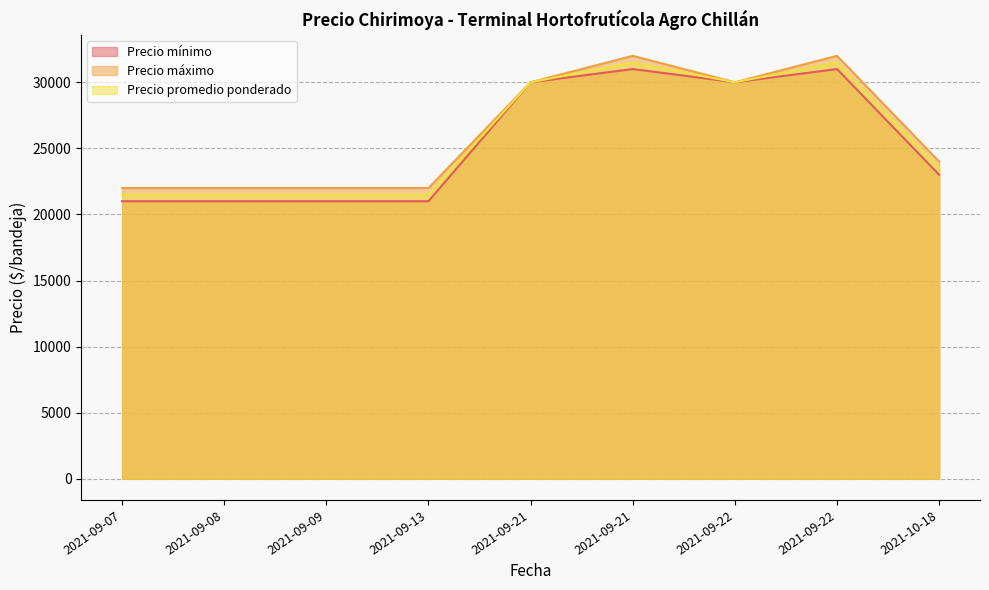

How many lines are shown in the chart?

3